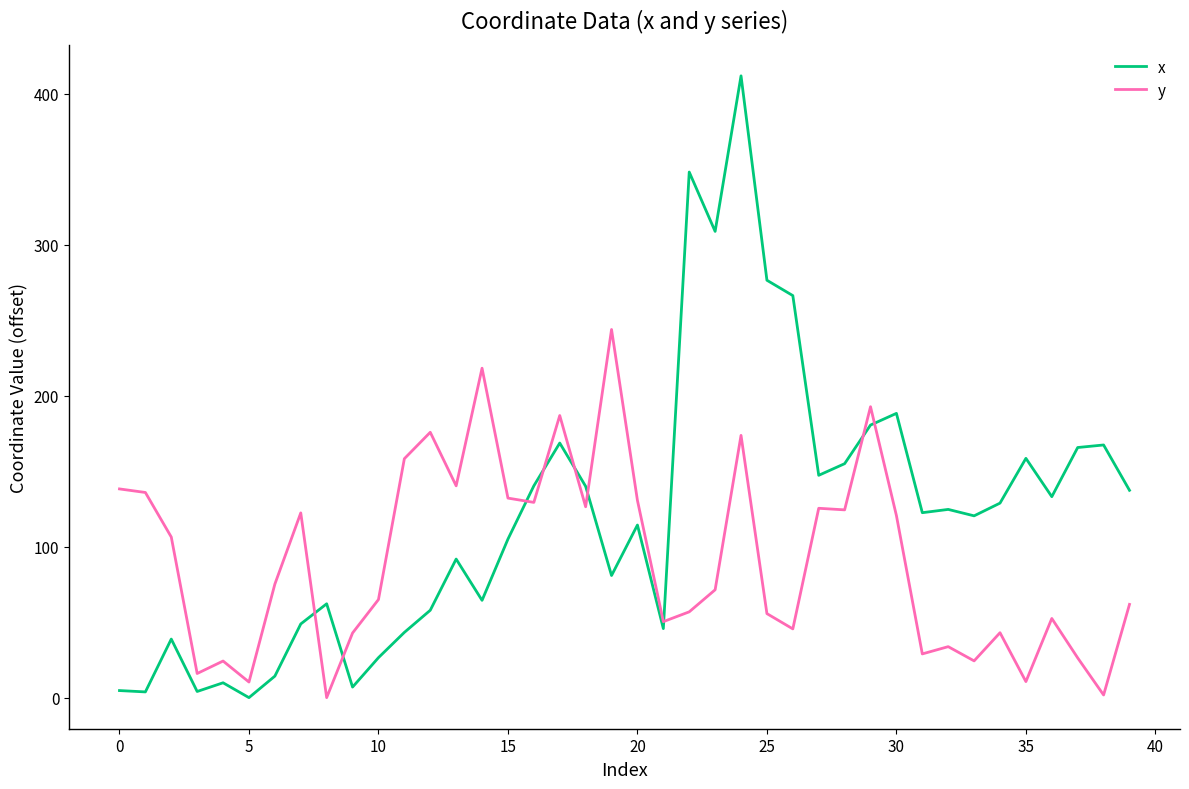

List the series in order of their overall mean, highest first.

x, y